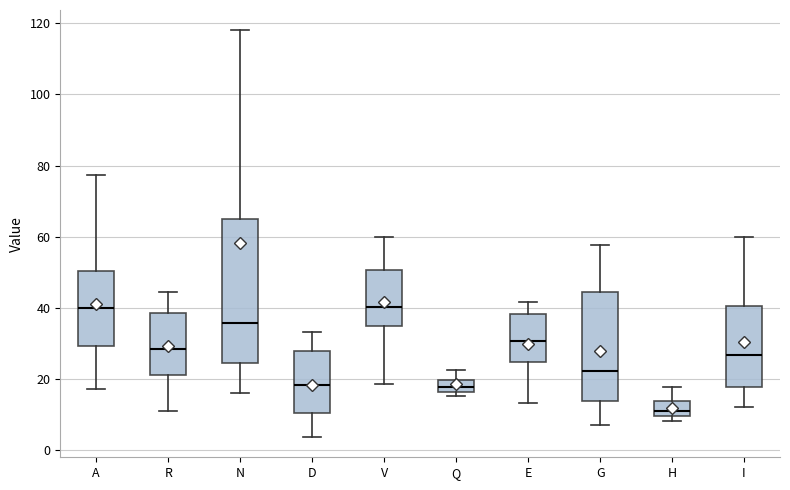

Which box's median line is the lowest?

H